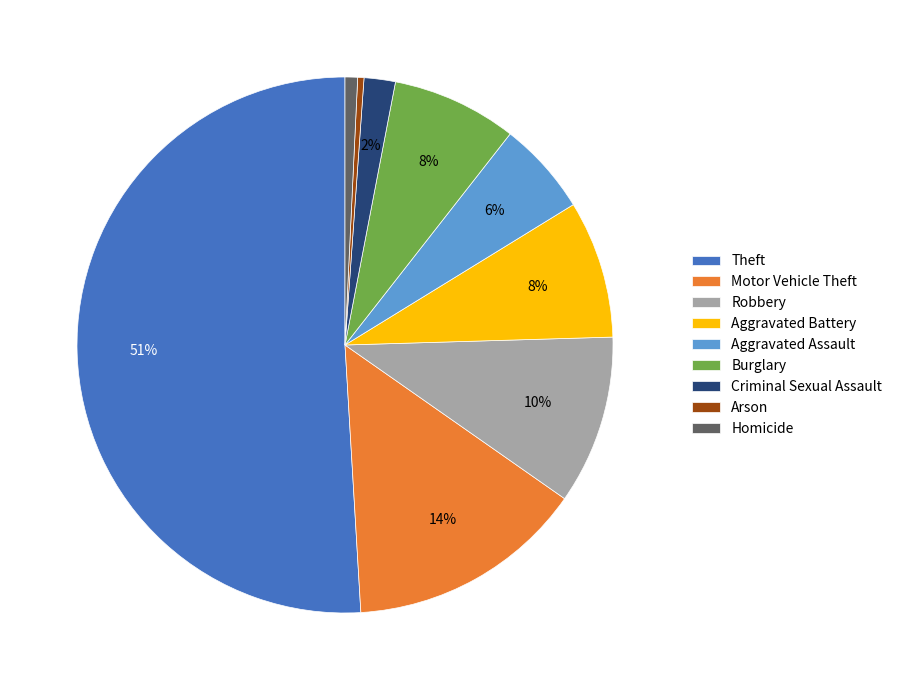

To the nearest percent, what is the combined percentage of Homicide and Theft?

52%